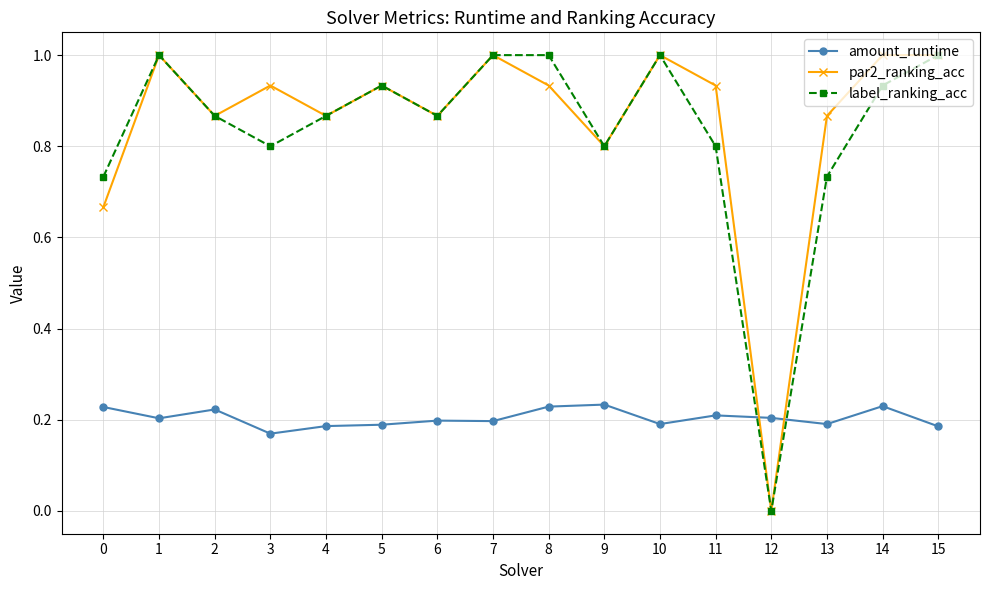

Which series ends up on top after the final intersection of label_ranking_acc and amount_runtime?

label_ranking_acc